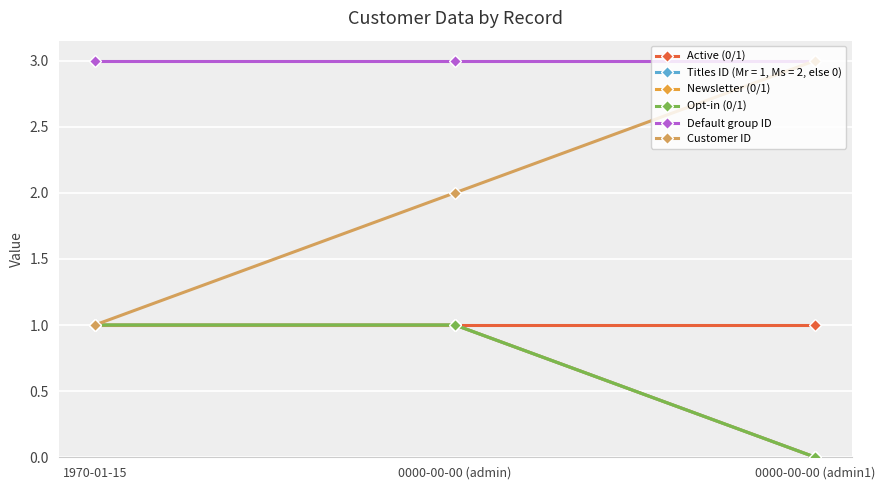

Does the chart display data point markers on the line(s)?

Yes